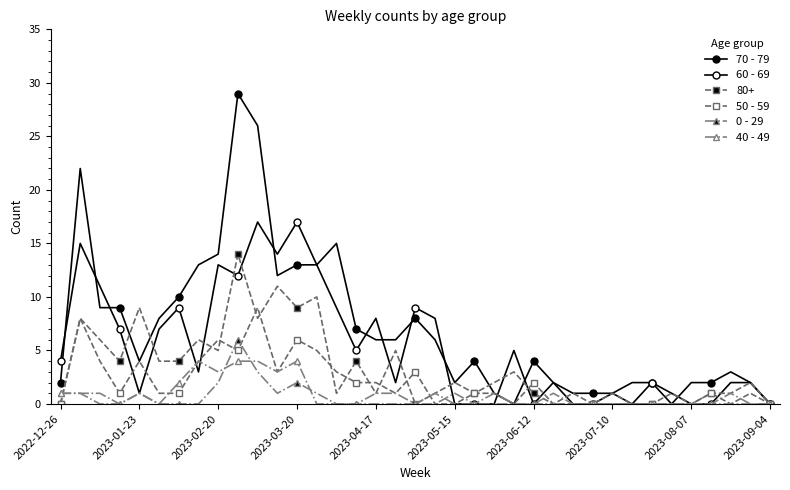

True or false: 40 - 49 and 70 - 79 intersect in this chart.

False